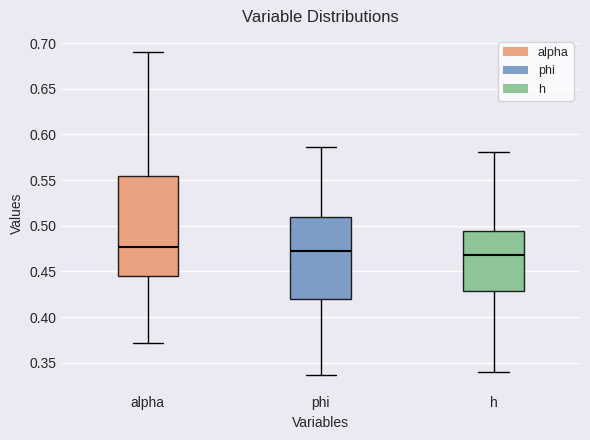

Reading left to right, read every box against the y-axis: the position of its median line, the range the box covers, and the ends of its whiskers. The values are not printed on the chart, so give them approximately, as read against the axis.

alpha: median 0.475, box 0.445 to 0.555, whiskers 0.370 to 0.690
phi: median 0.475, box 0.420 to 0.510, whiskers 0.335 to 0.585
h: median 0.470, box 0.430 to 0.495, whiskers 0.340 to 0.580